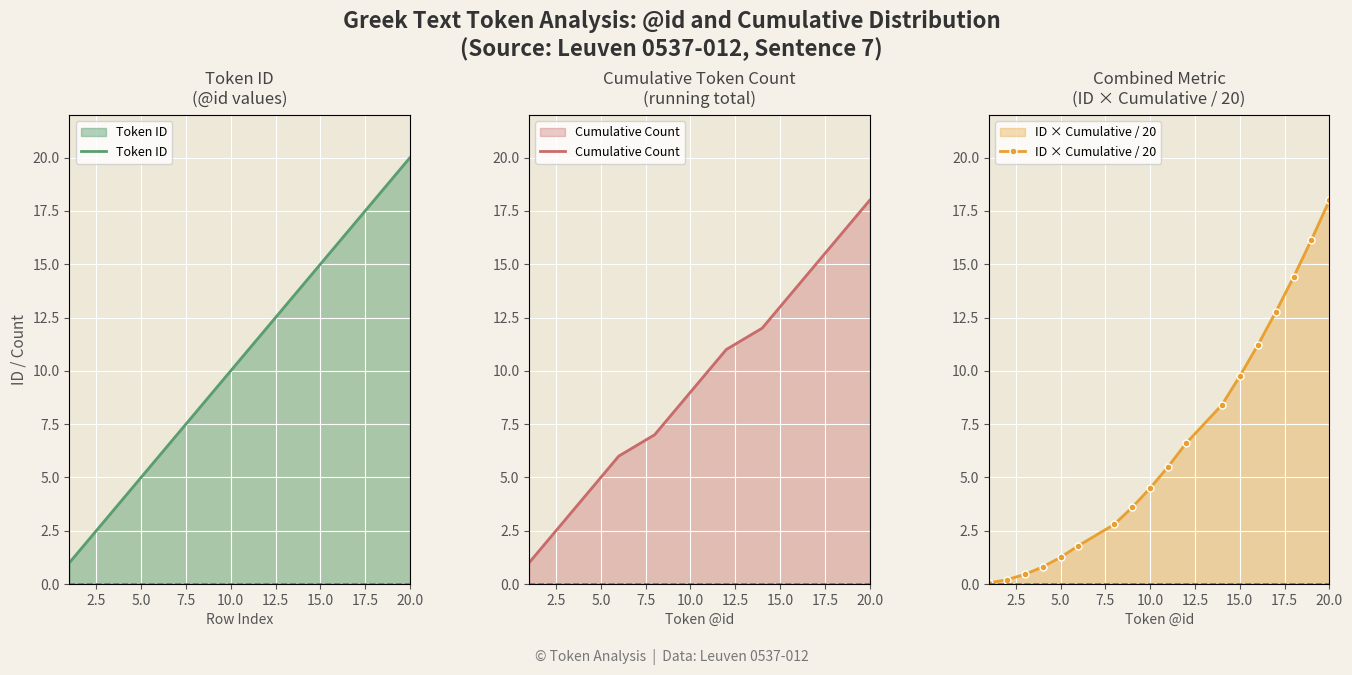

Reading right to left, transcribe all the data shown in this chart.

Token ID: 20.0	19.0	18.0	17.0	16.0	15.0	14.0	12.0	11.0	10.0	9.0	8.0	6.0	5.0	4.0	3.0	2.0	1.0
Cumulative Count: 18.0	17.0	16.0	15.0	14.0	13.0	12.0	11.0	10.0	9.0	8.0	7.0	6.0	5.0	4.0	3.0	2.0	1.0
ID × Cumulative / 20: 18.0	16.1	14.4	12.8	11.2	9.8	8.4	6.6	5.5	4.5	3.6	2.8	1.8	1.2	0.8	0.5	0.2	0.1